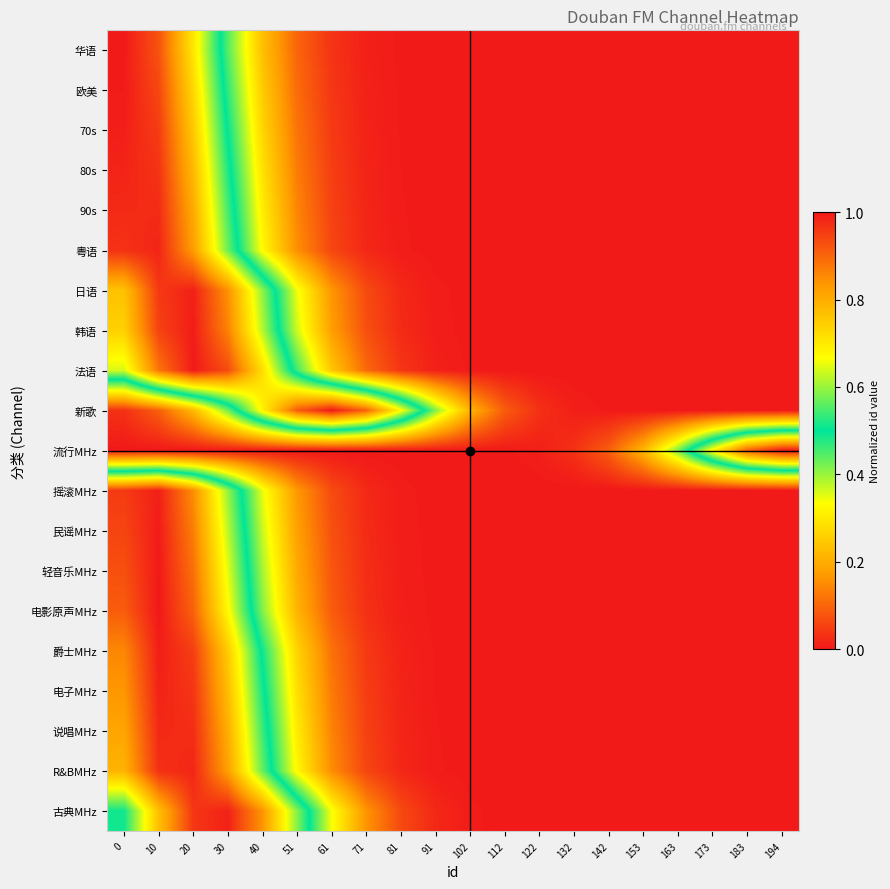

How many data points does each series have?

20